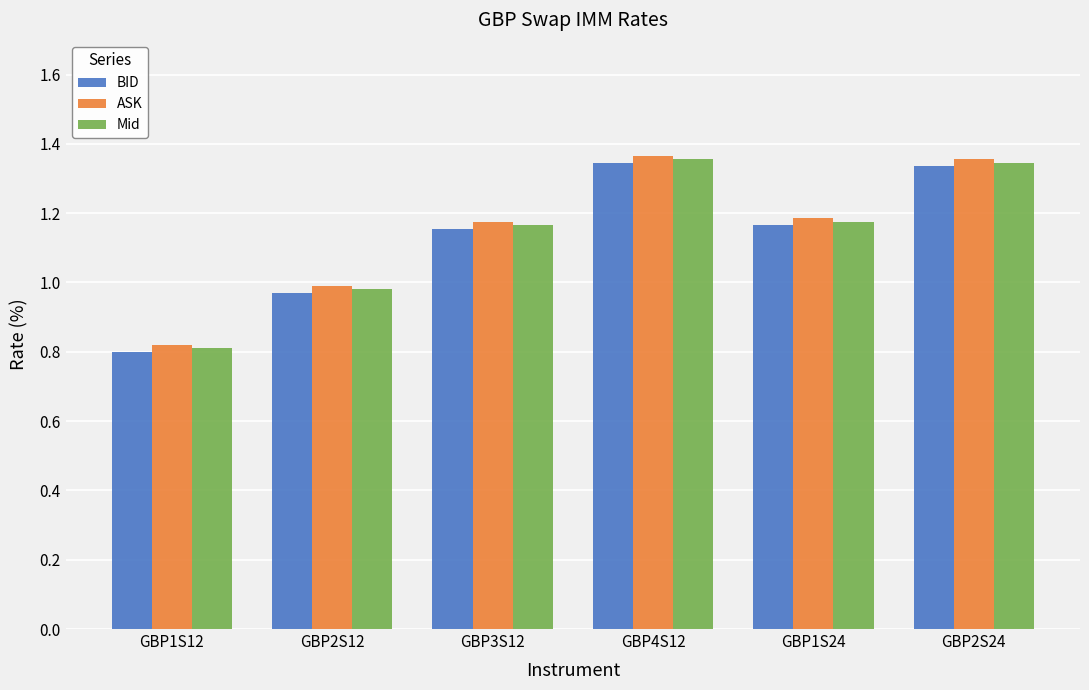

At which label does BID reach its minimum?

GBP1S12